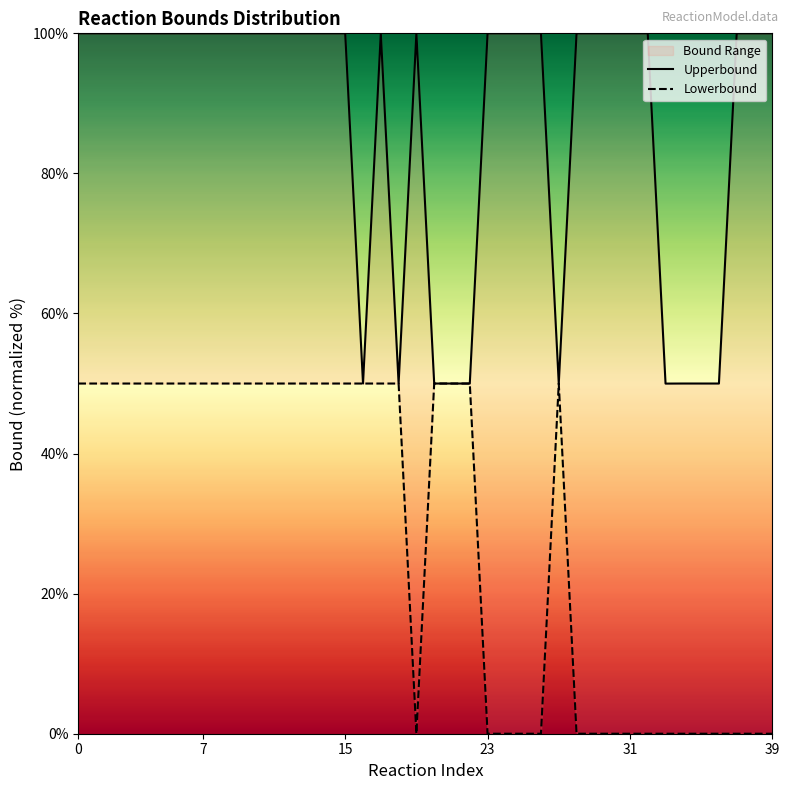

How many categories are shown in the chart?

40